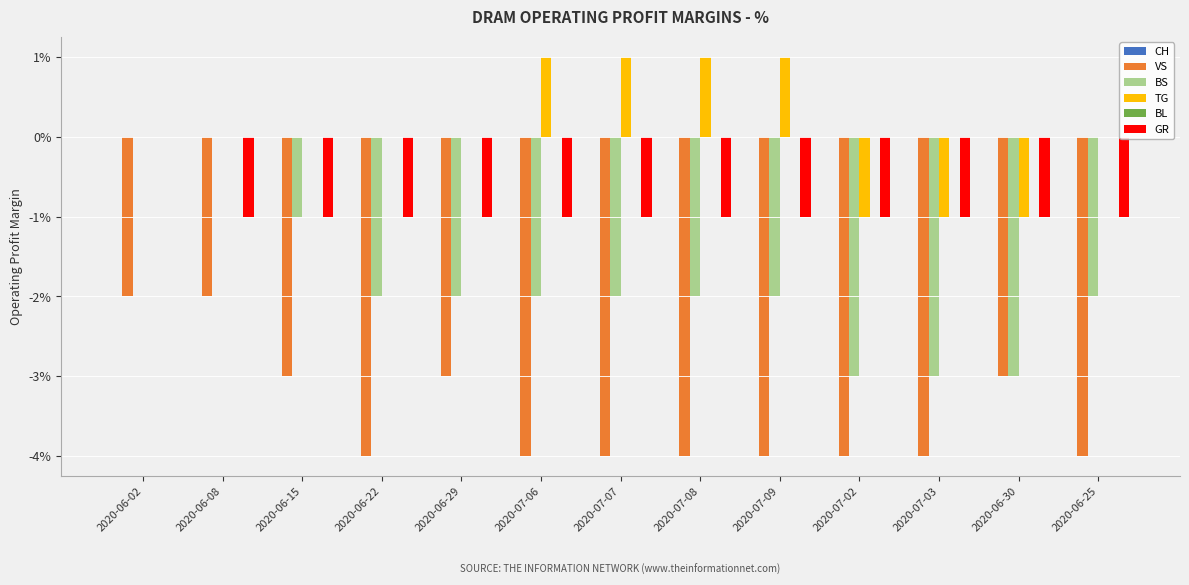

At which category is the sum across all series the highest?

2020-06-02